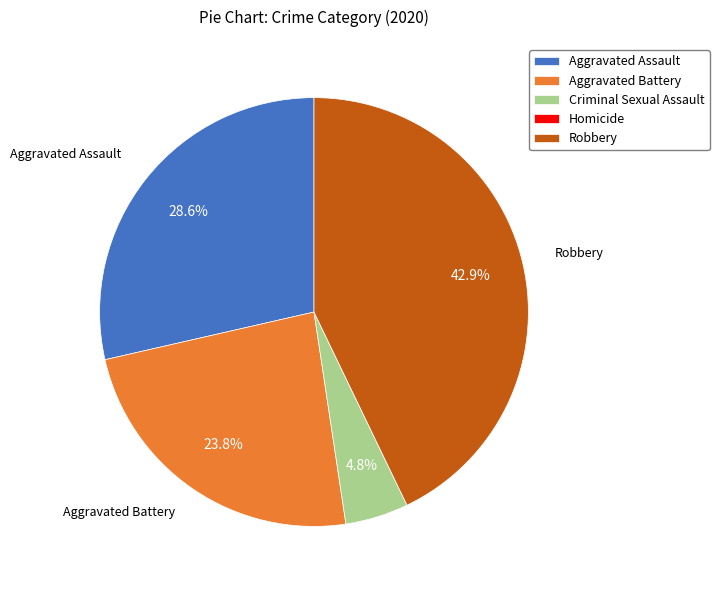

True or false: Aggravated Assault accounts for 18% of the total.

False